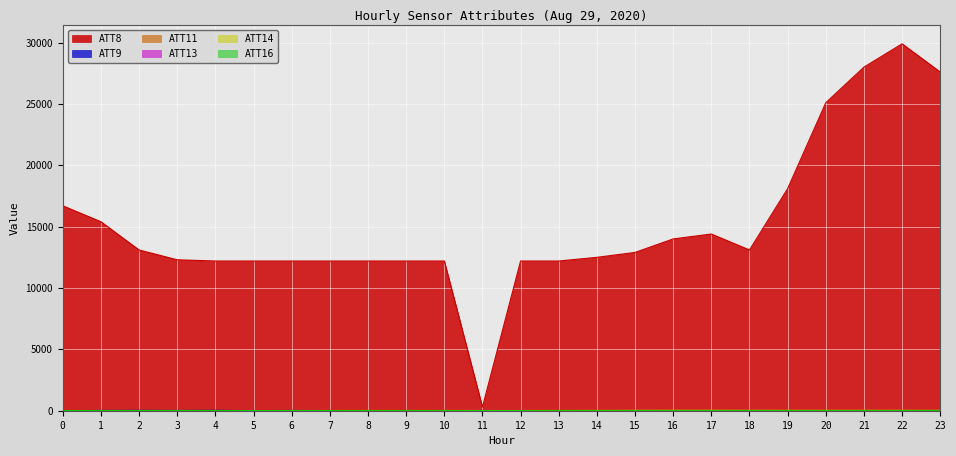

The ATT13 series shows 12.7 at 18. True or false?

False